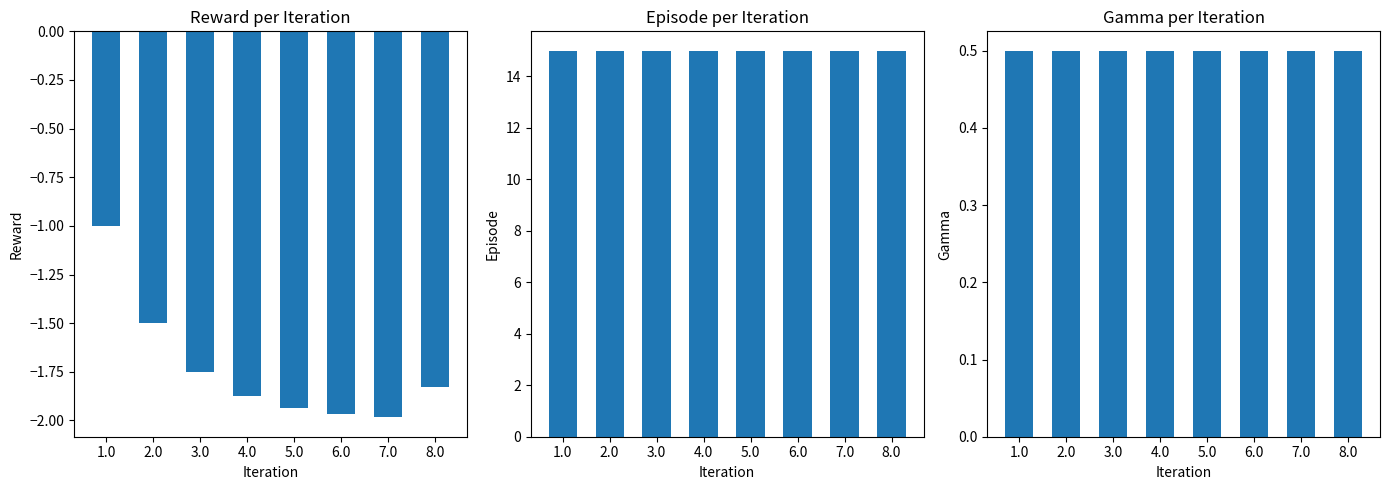

What is the total value across all series at 8.0?

13.7